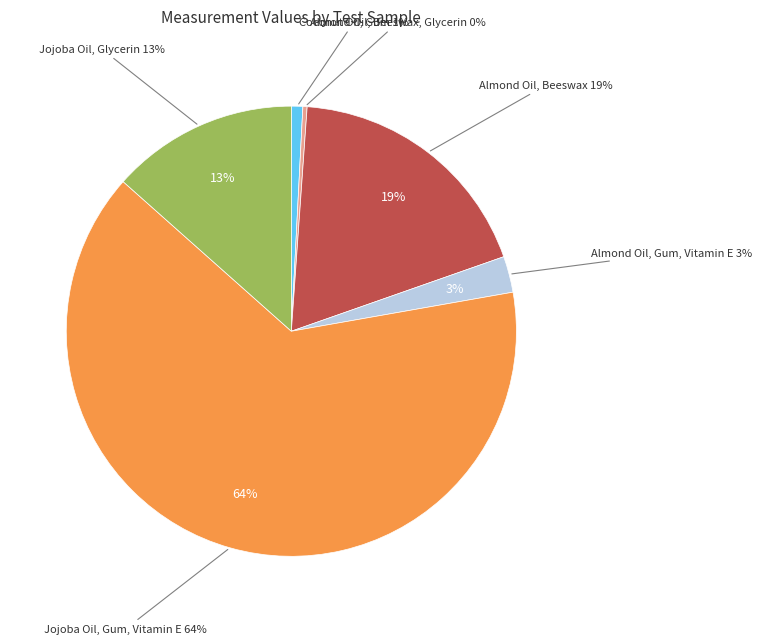

Approximately how many times larger is the value at Almond Oil, Gum, Vitamin E compared to Almond Oil, Beeswax?

0.1